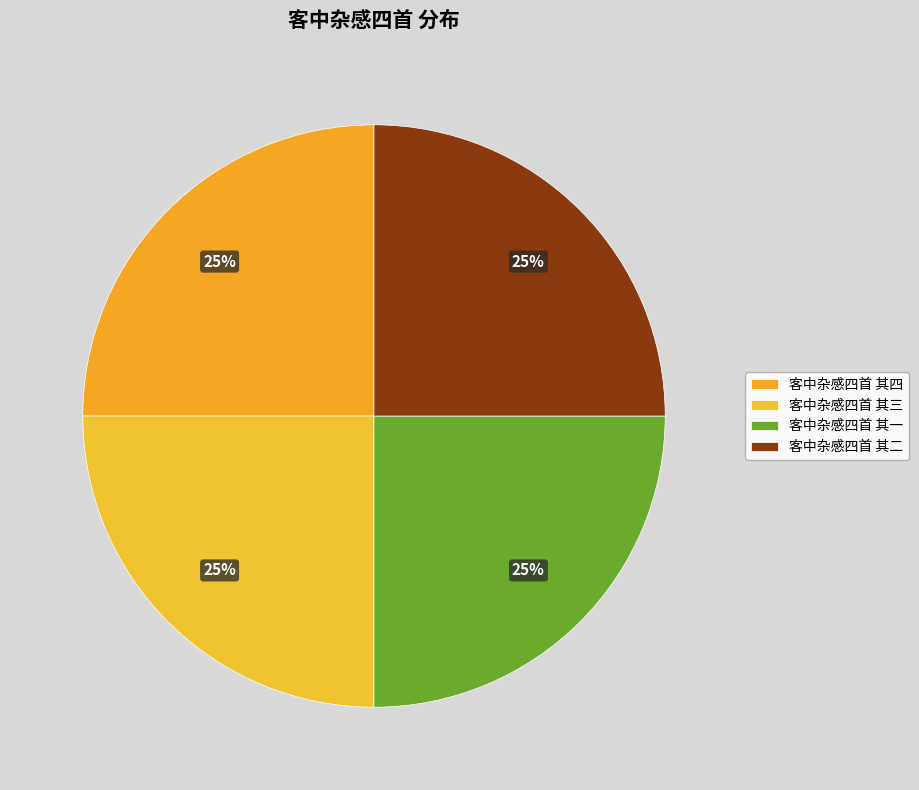

To the nearest percent, what is the combined percentage of 客中杂感四首 其三 and 客中杂感四首 其四?

50%